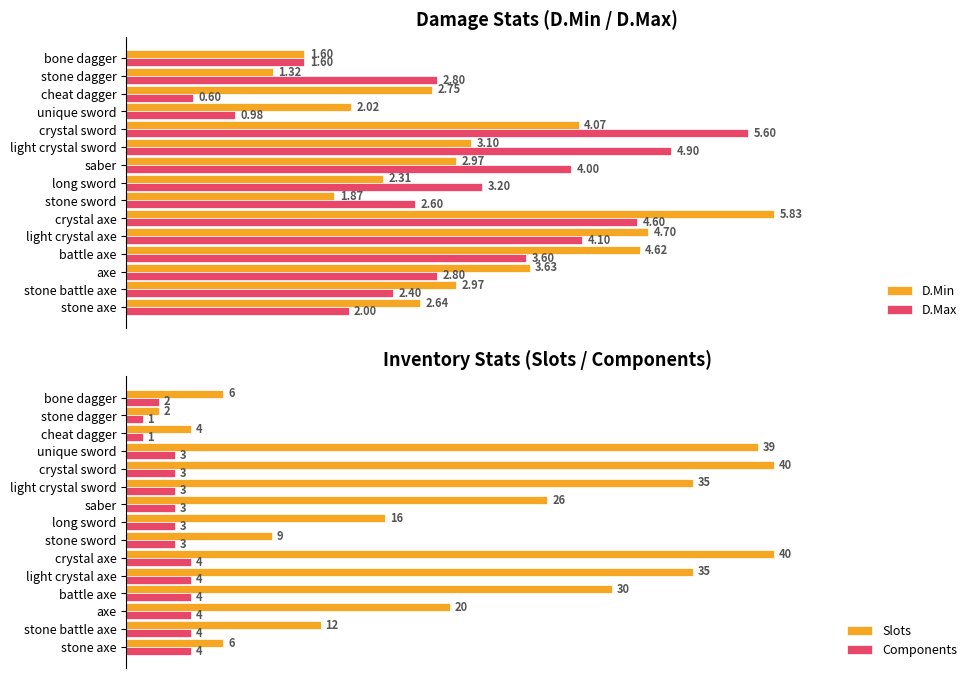

What is the highest value of the D.Min series?

5.8